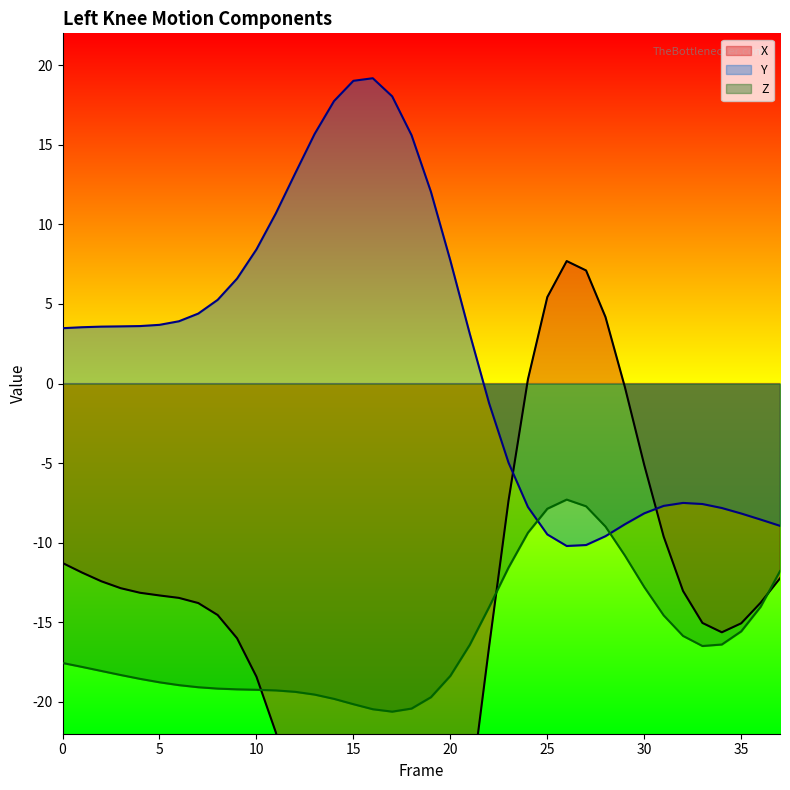

Reading left to right, list all the values displayed in this chart.

X: 0=-11.3	1=-11.9	2=-12.4	3=-12.9	4=-13.1	5=-13.3	6=-13.5	7=-13.8	8=-14.5	9=-16.0	10=-18.4	11=-21.9	12=-26.4	13=-31.7	14=-37.2	15=-42.1	16=-45.6	17=-47.0	18=-45.7	19=-41.5	20=-34.7	21=-26.1	22=-16.5	23=-7.4	24=0.3	25=5.4	26=7.7	27=7.1	28=4.2	29=-0.2	30=-5.1	31=-9.6	32=-13.0	33=-15.0	34=-15.6	35=-15.1	36=-13.8	37=-12.2
Y: 0=3.5	1=3.5	2=3.6	3=3.6	4=3.6	5=3.7	6=3.9	7=4.4	8=5.3	9=6.6	10=8.4	11=10.7	12=13.2	13=15.7	14=17.7	15=19.0	16=19.2	17=18.0	18=15.6	19=12.0	20=7.7	21=3.1	22=-1.2	23=-5.0	24=-7.8	25=-9.5	26=-10.2	27=-10.1	28=-9.6	29=-8.8	30=-8.2	31=-7.7	32=-7.5	33=-7.6	34=-7.8	35=-8.2	36=-8.5	37=-8.9
Z: 0=-17.6	1=-17.8	2=-18.1	3=-18.3	4=-18.6	5=-18.8	6=-18.9	7=-19.1	8=-19.2	9=-19.2	10=-19.2	11=-19.3	12=-19.4	13=-19.5	14=-19.8	15=-20.1	16=-20.5	17=-20.6	18=-20.4	19=-19.7	20=-18.4	21=-16.4	22=-14.0	23=-11.6	24=-9.4	25=-7.9	26=-7.3	27=-7.7	28=-9.0	29=-10.8	30=-12.8	31=-14.6	32=-15.9	33=-16.5	34=-16.4	35=-15.6	36=-14.0	37=-11.8